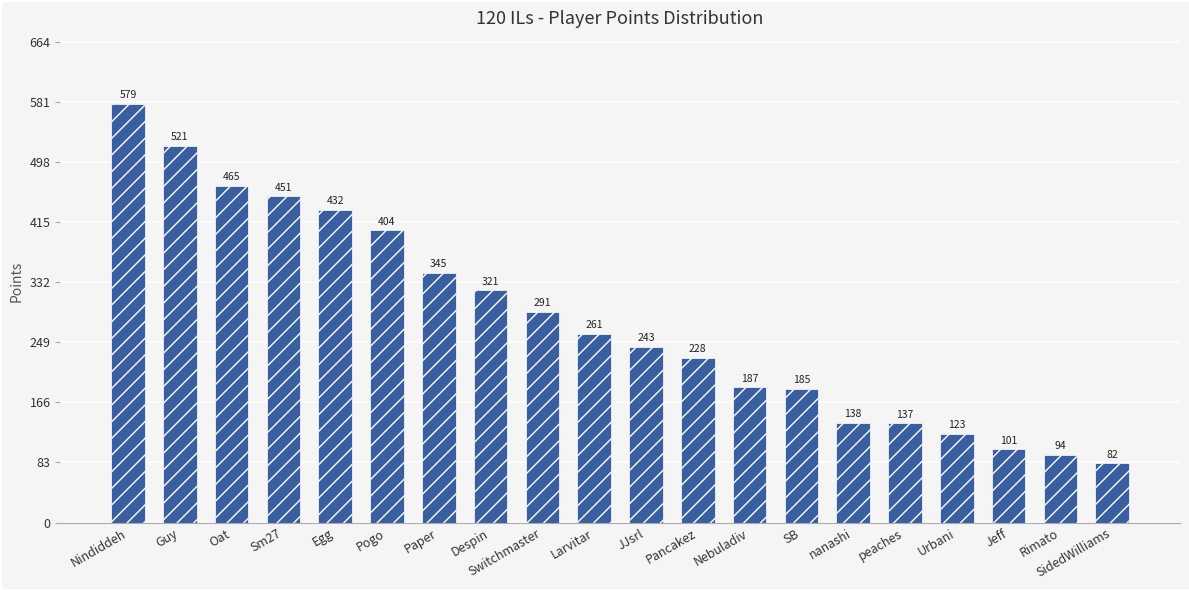

What is the difference between the values at Pogo and Paper?

59